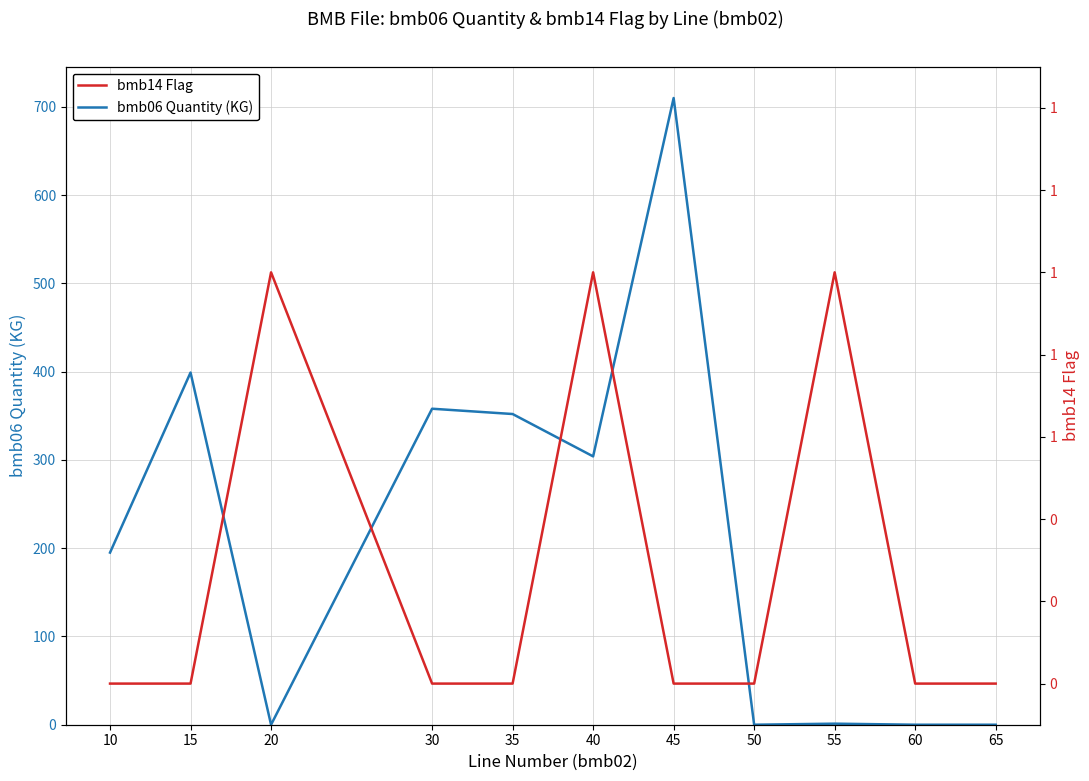

Reading left to right, transcribe all the data shown in this chart.

bmb06 Quantity (KG): 10=195.0	15=399.0	20=0.0	30=358.0	35=352.0	40=304.0	45=710.0	50=0.0	55=1.2	60=0.0	65=0.0
bmb14 Flag: 10=0.0	15=0.0	20=1.0	30=0.0	35=0.0	40=1.0	45=0.0	50=0.0	55=1.0	60=0.0	65=0.0